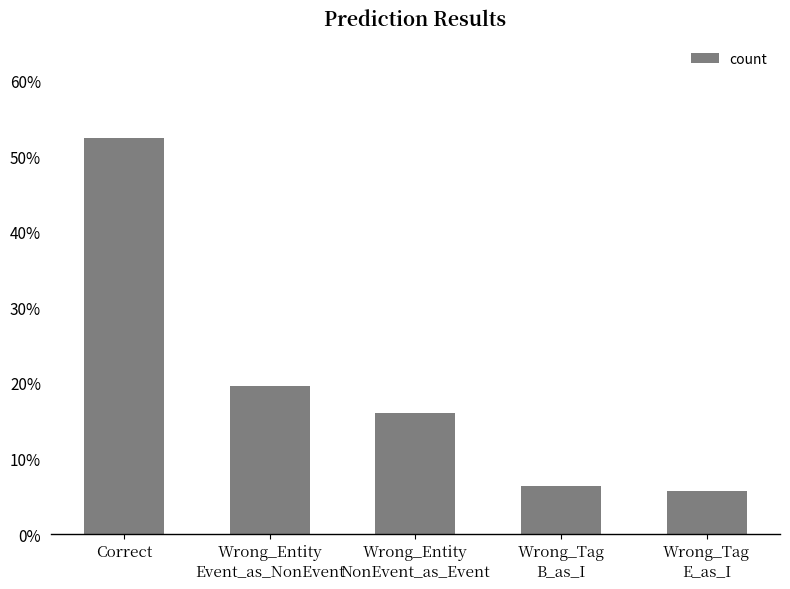

Rank the categories by value from lowest to highest.

Wrong_Tag
E_as_I, Wrong_Tag
B_as_I, Wrong_Entity
NonEvent_as_Event, Wrong_Entity
Event_as_NonEvent, Correct